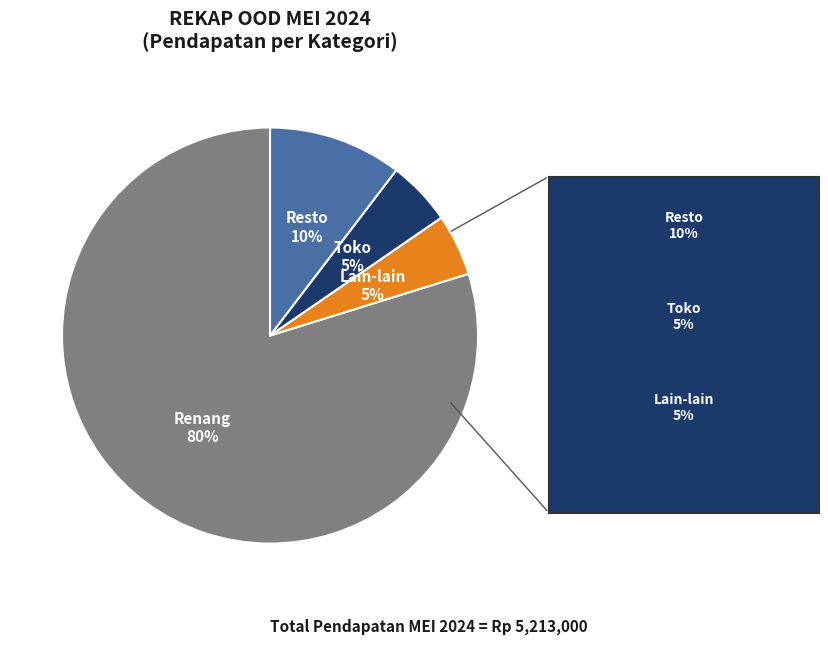

To the nearest percent, what is the difference between the largest and smallest slice percentages?

75%